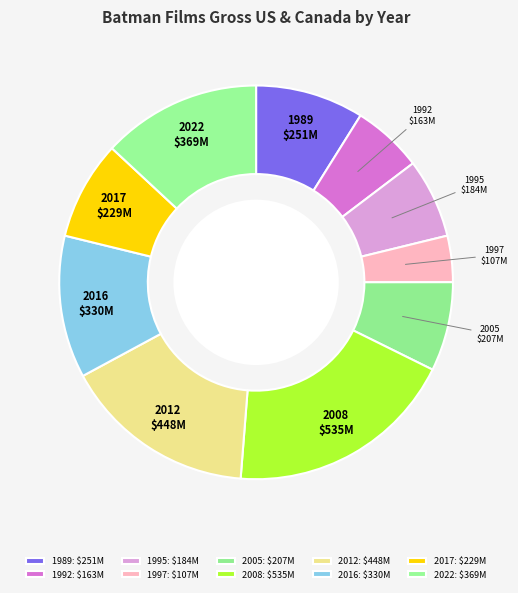

Does 2012 account for over 50% of the chart?

No